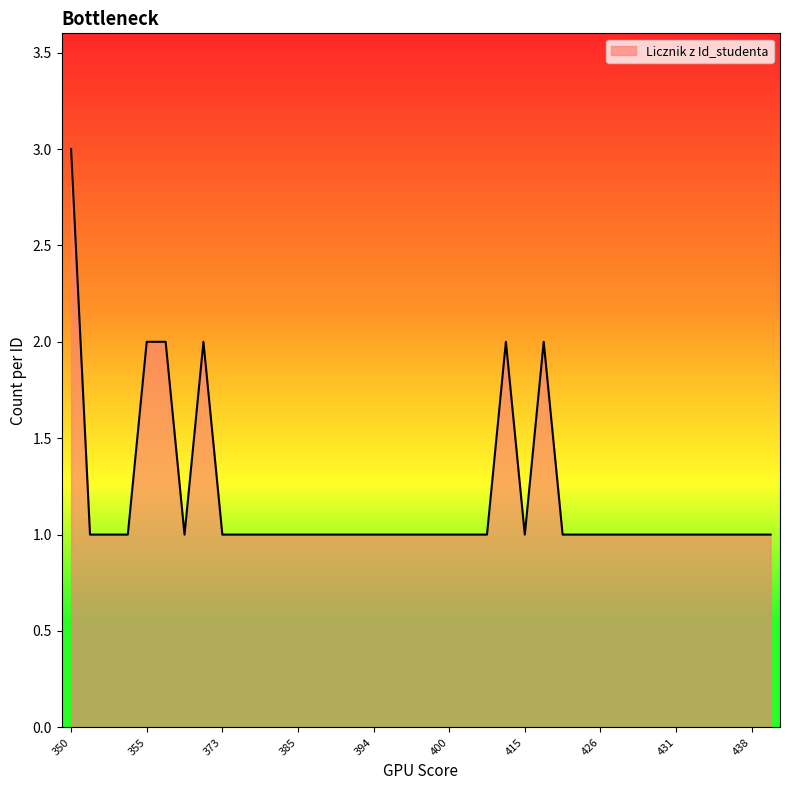

What is the greatest value displayed?

3